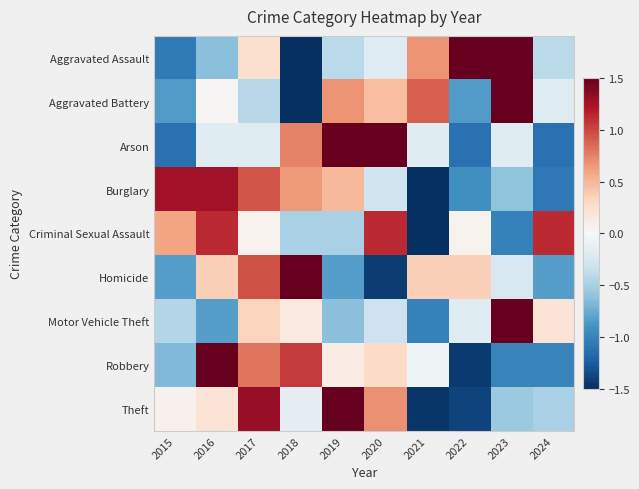

What is the spread (max minus min) of values at 2020?

3.1